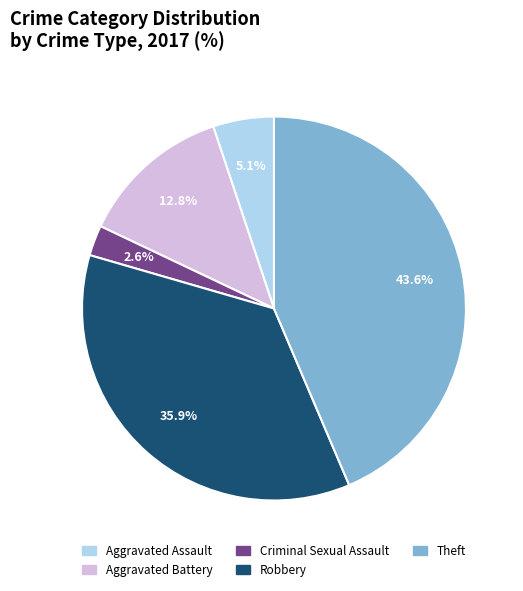

Approximately how many times larger is the value at Aggravated Assault compared to Criminal Sexual Assault?

2.0